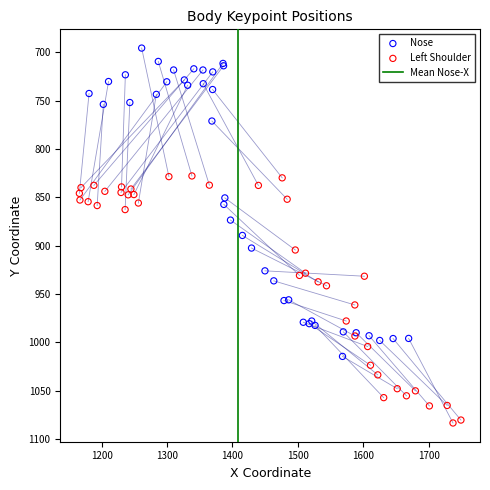

Which series has the widest spread of Y values?

Nose